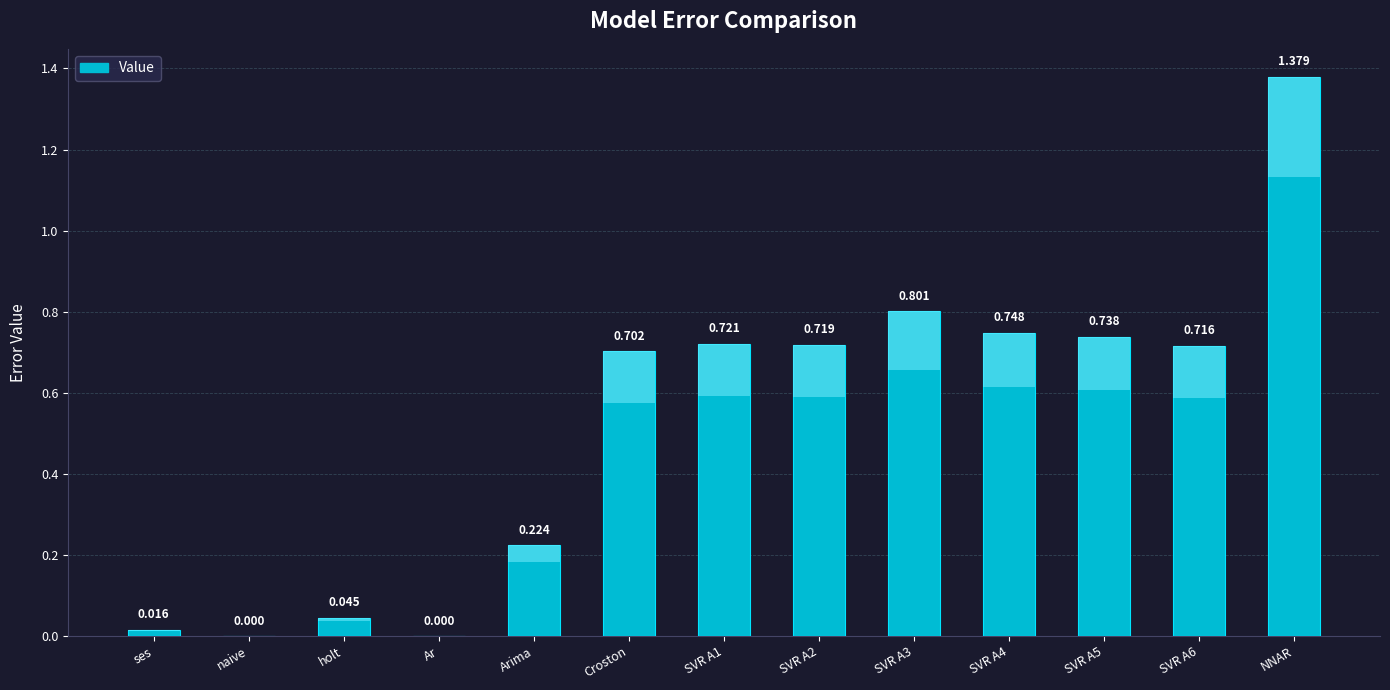

Which label corresponds to the largest value in the chart?

NNAR